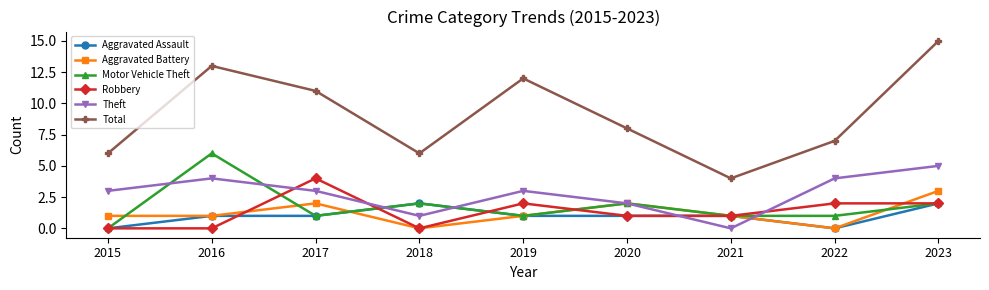

Reading left to right, what are all the values shown in this chart?

Aggravated Assault: 0	1	1	2	1	1	1	0	2
Aggravated Battery: 1	1	2	0	1	2	1	0	3
Motor Vehicle Theft: 0	6	1	2	1	2	1	1	2
Robbery: 0	0	4	0	2	1	1	2	2
Theft: 3	4	3	1	3	2	0	4	5
Total: 6	13	11	6	12	8	4	7	15